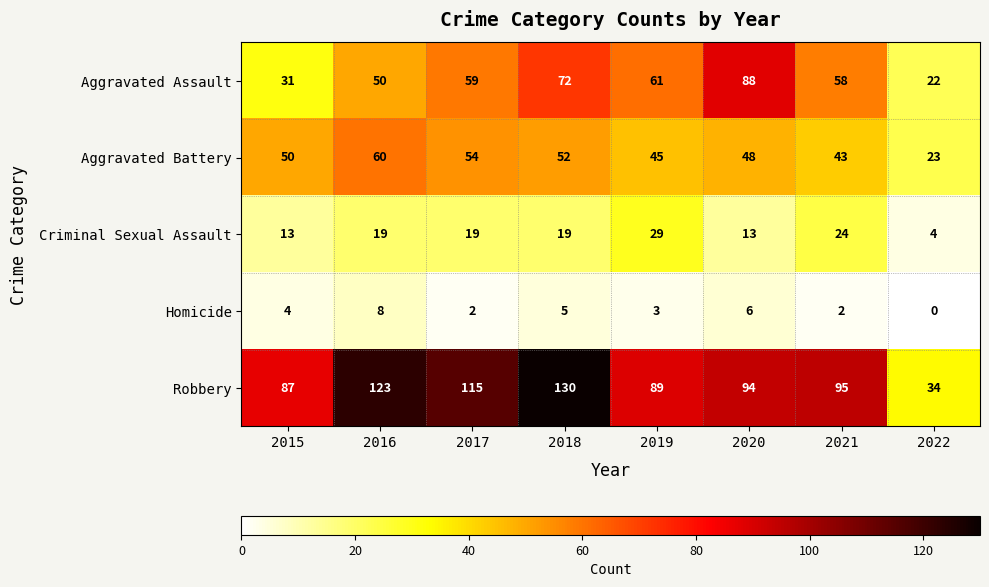

At which category does the chart reach its peak across all series?

2018